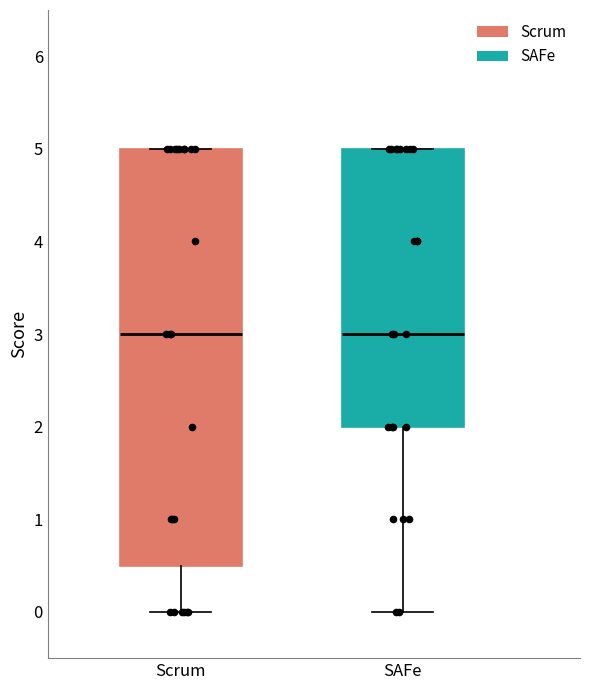

Reading left to right, transcribe this box plot: for each box, give where its median line is, the range the box spans, and where its two whiskers end, as read against the y-axis. The values are not printed on the chart, so give them approximately, as read against the axis.

Scrum: median 3.0, box 0.5 to 5.0, whiskers 0.0 to 5.0
SAFe: median 3.0, box 2.0 to 5.0, whiskers 0.0 to 5.0